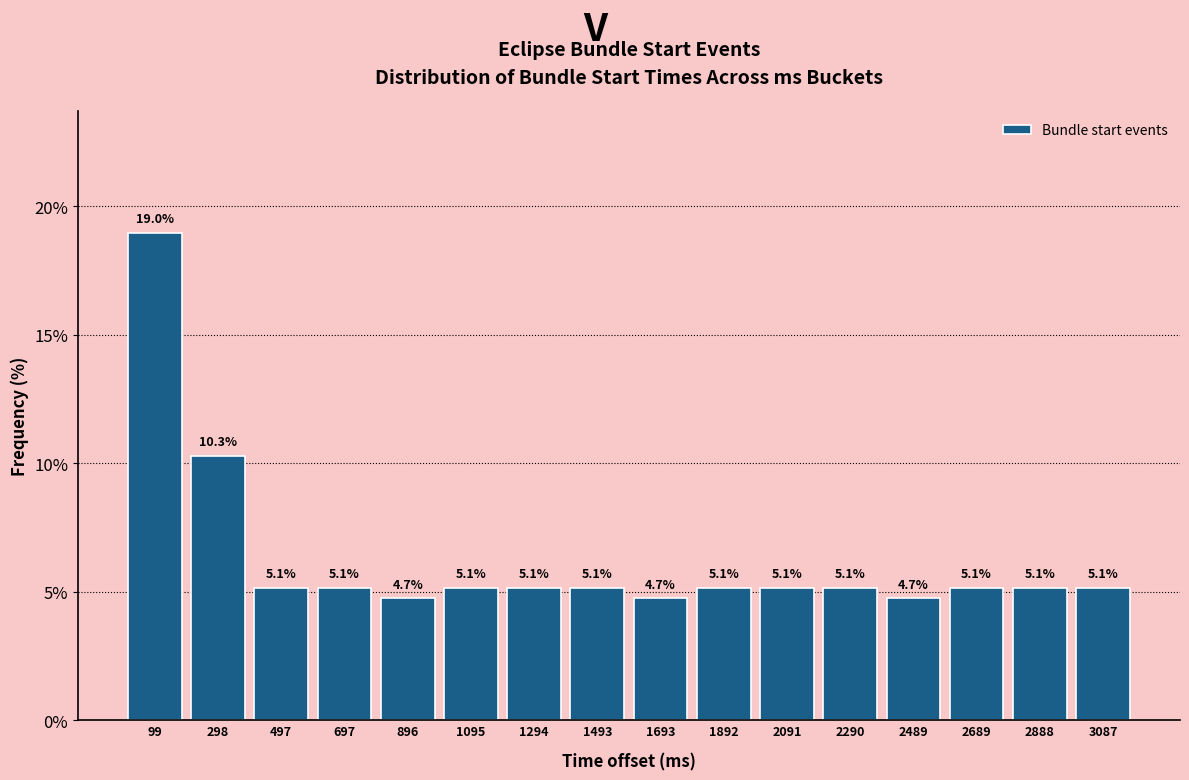

Over which range of the x-axis is the bar tallest?

0 to 200